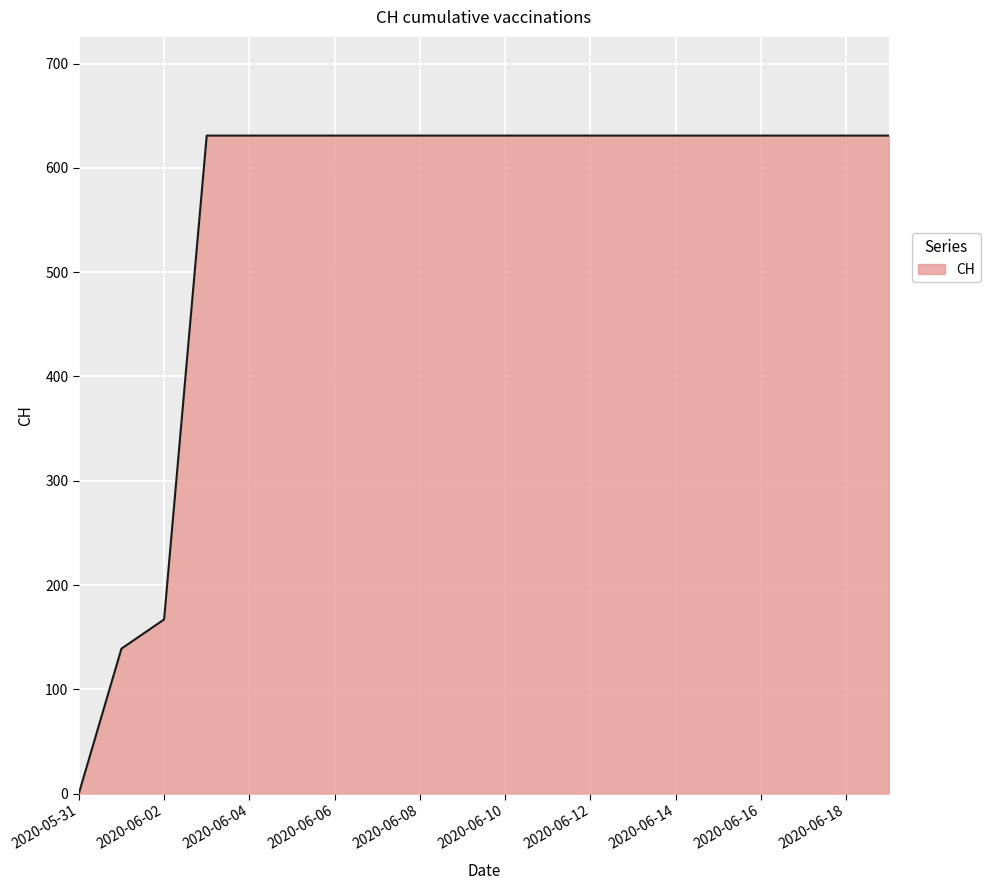

What is the maximum value shown in the chart?

631